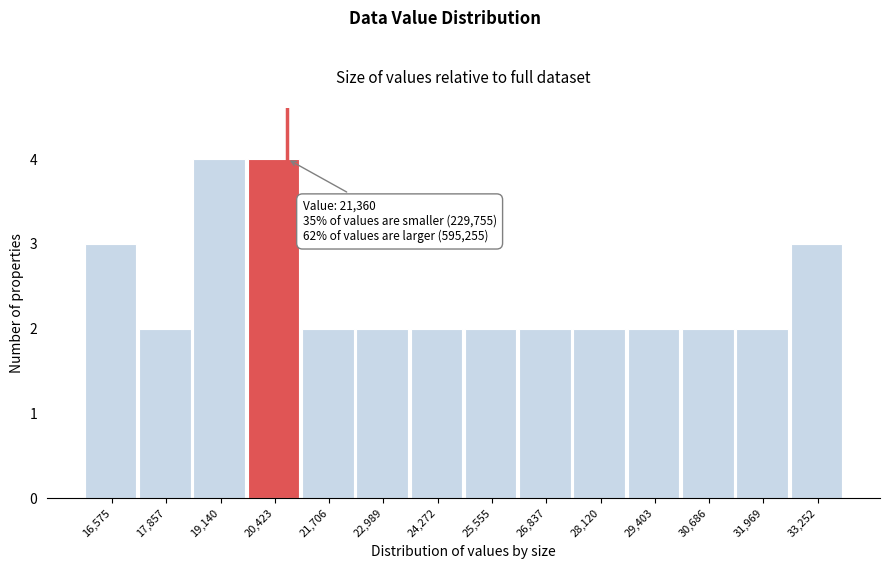

Reading left to right, list all the values displayed in this chart.

3	2	4	4	2	2	2	2	2	2	2	2	2	3